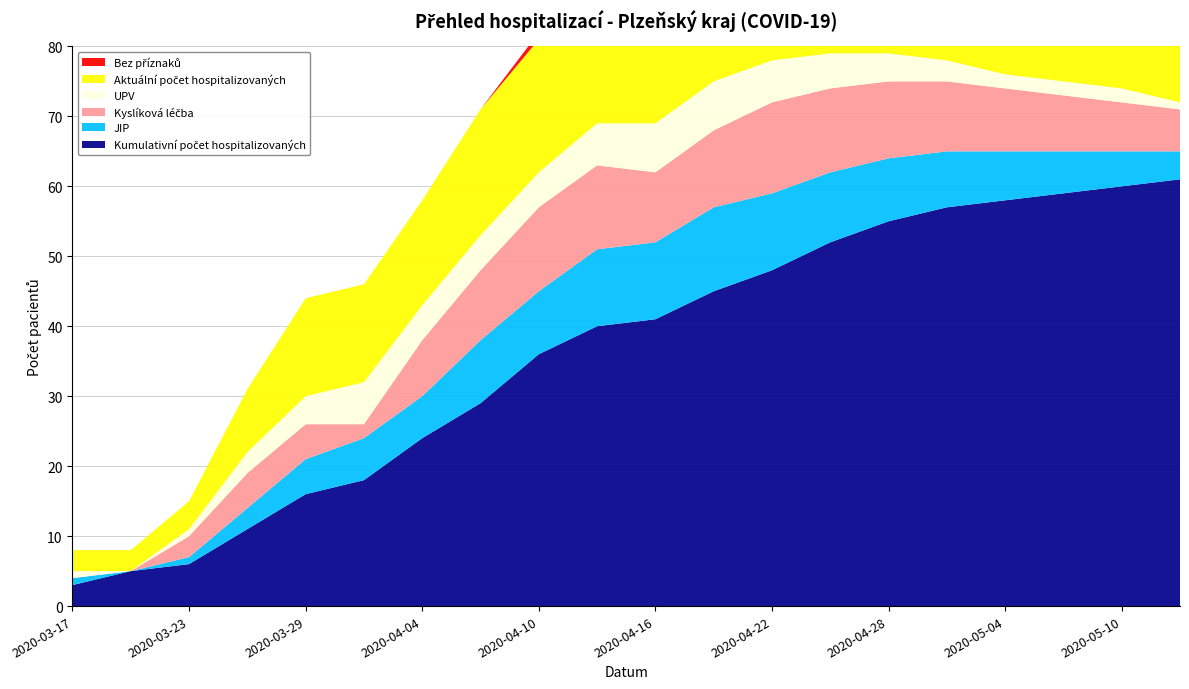

Reading left to right, transcribe all the data shown in this chart.

Kumulativní počet hospitalizovaných: 2020-03-17=3	2020-03-20=5	2020-03-23=6	2020-03-26=11	2020-03-29=16	2020-04-01=18	2020-04-04=24	2020-04-07=29	2020-04-10=36	2020-04-13=40	2020-04-16=41	2020-04-19=45	2020-04-22=48	2020-04-25=52	2020-04-28=55	2020-05-01=57	2020-05-04=58	2020-05-07=59	2020-05-10=60	2020-05-13=61
JIP: 2020-03-17=1	2020-03-20=0	2020-03-23=1	2020-03-26=3	2020-03-29=5	2020-04-01=6	2020-04-04=6	2020-04-07=9	2020-04-10=9	2020-04-13=11	2020-04-16=11	2020-04-19=12	2020-04-22=11	2020-04-25=10	2020-04-28=9	2020-05-01=8	2020-05-04=7	2020-05-07=6	2020-05-10=5	2020-05-13=4
Kyslíková léčba: 2020-03-17=0	2020-03-20=0	2020-03-23=3	2020-03-26=5	2020-03-29=5	2020-04-01=2	2020-04-04=8	2020-04-07=10	2020-04-10=12	2020-04-13=12	2020-04-16=10	2020-04-19=11	2020-04-22=13	2020-04-25=12	2020-04-28=11	2020-05-01=10	2020-05-04=9	2020-05-07=8	2020-05-10=7	2020-05-13=6
UPV: 2020-03-17=1	2020-03-20=0	2020-03-23=1	2020-03-26=3	2020-03-29=4	2020-04-01=6	2020-04-04=5	2020-04-07=5	2020-04-10=5	2020-04-13=6	2020-04-16=7	2020-04-19=7	2020-04-22=6	2020-04-25=5	2020-04-28=4	2020-05-01=3	2020-05-04=2	2020-05-07=2	2020-05-10=2	2020-05-13=1
Aktuální počet hospitalizovaných: 2020-03-17=3	2020-03-20=3	2020-03-23=4	2020-03-26=9	2020-03-29=14	2020-04-01=14	2020-04-04=15	2020-04-07=18	2020-04-10=19	2020-04-13=21	2020-04-16=19	2020-04-19=20	2020-04-22=18	2020-04-25=17	2020-04-28=16	2020-05-01=15	2020-05-04=13	2020-05-07=12	2020-05-10=10	2020-05-13=9
Bez příznaků: 2020-03-17=0	2020-03-20=0	2020-03-23=0	2020-03-26=0	2020-03-29=0	2020-04-01=0	2020-04-04=0	2020-04-07=0	2020-04-10=1	2020-04-13=1	2020-04-16=1	2020-04-19=1	2020-04-22=1	2020-04-25=1	2020-04-28=1	2020-05-01=1	2020-05-04=1	2020-05-07=1	2020-05-10=0	2020-05-13=0